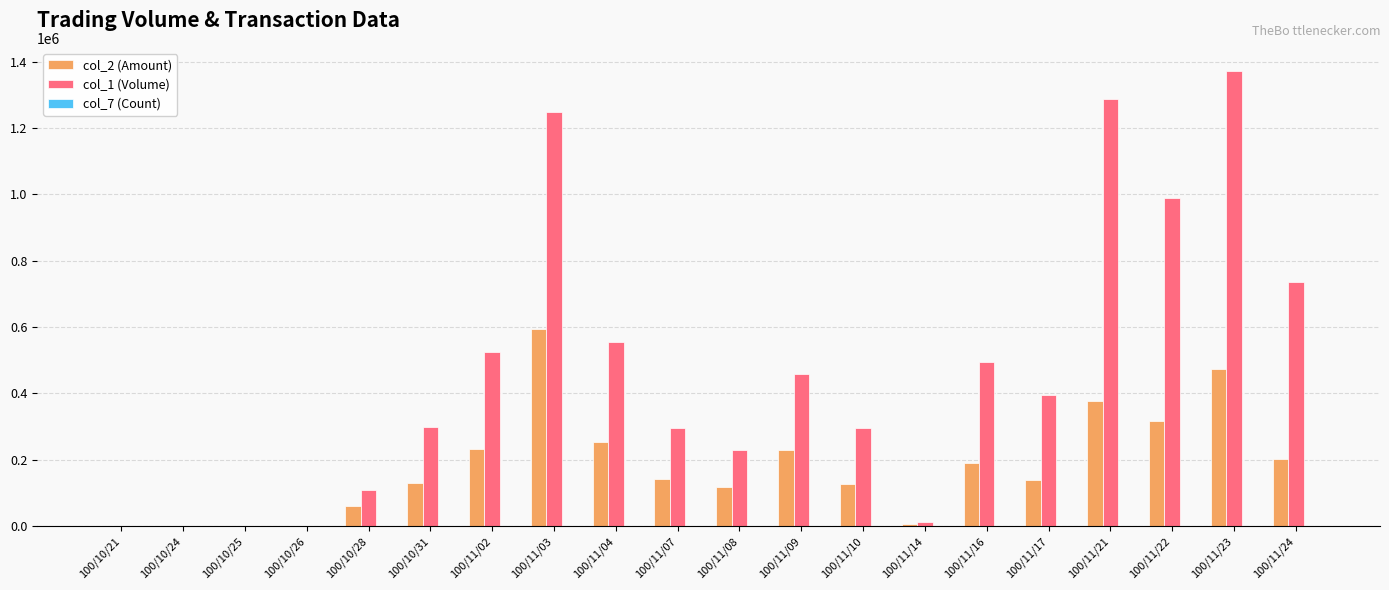

What is the total value across all series at 100/11/14?

17163